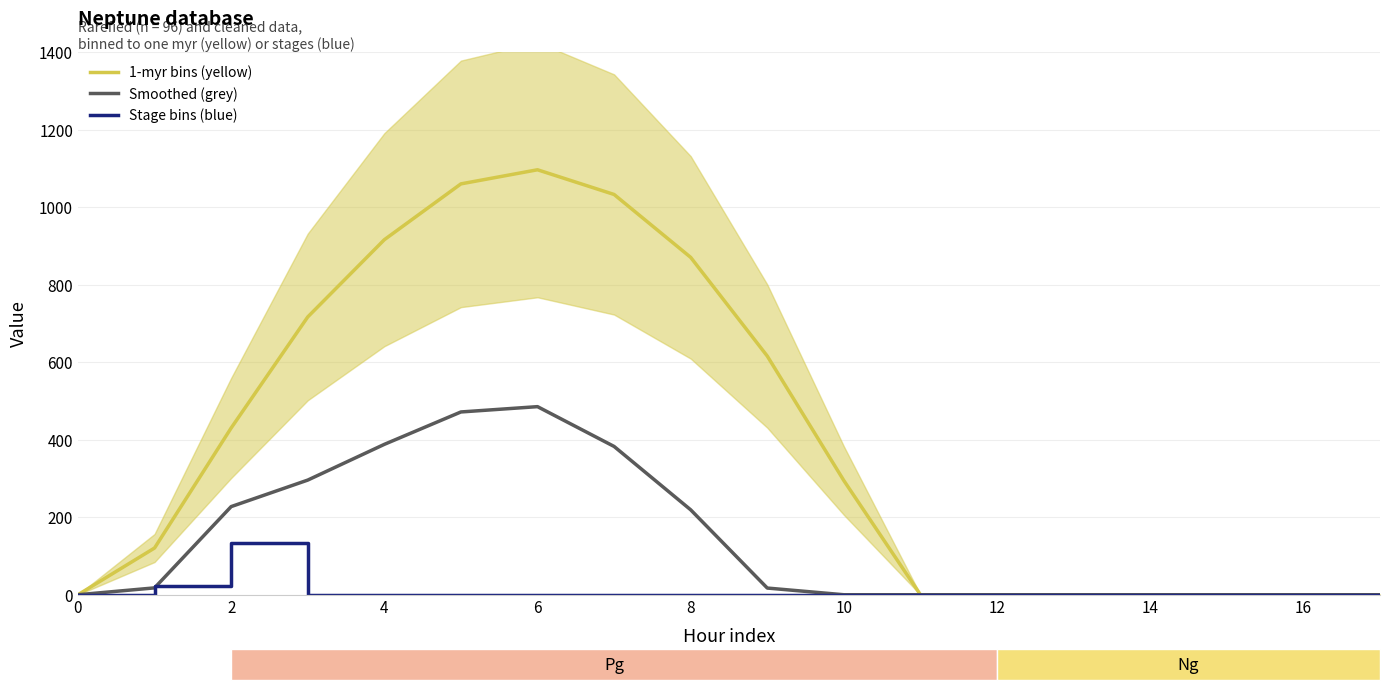

In 1-myr bins (yellow), how many points are higher than both neighbors (excluding endpoints)?

1